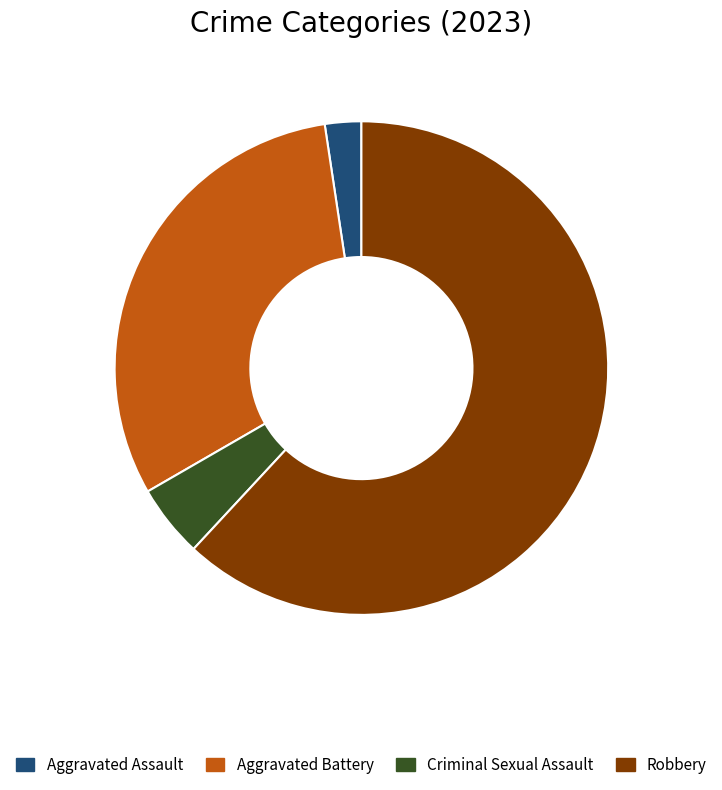

The Robbery slice represents 54% of the pie. True or false?

False